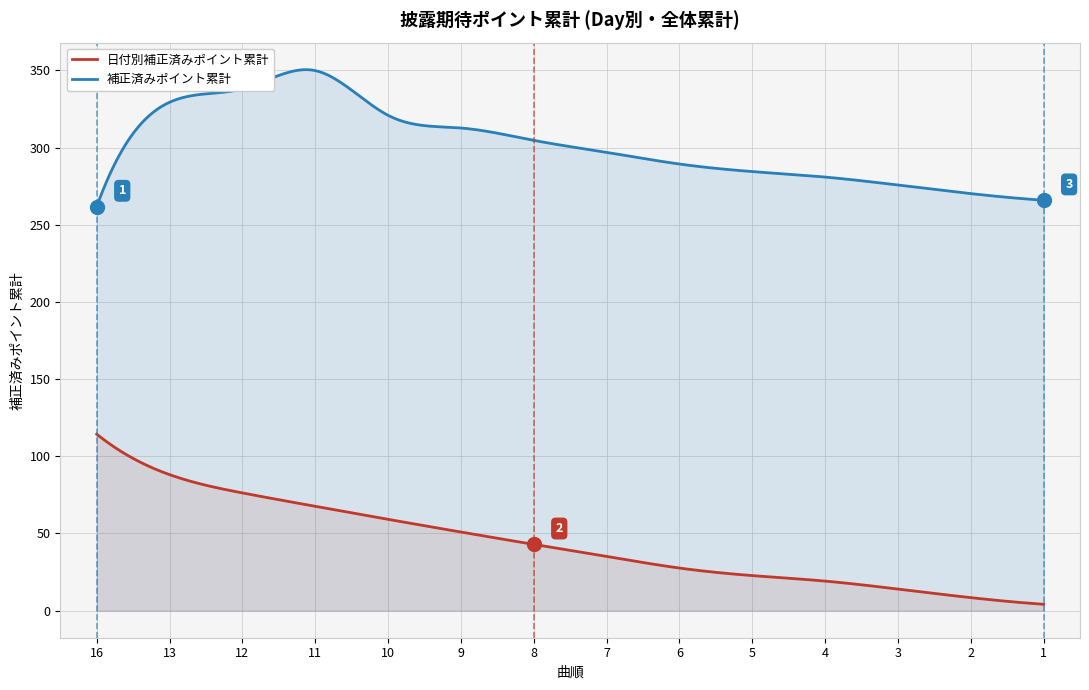

List the series in order of their overall mean, lowest first.

日付別補正済みポイント累計, 補正済みポイント累計